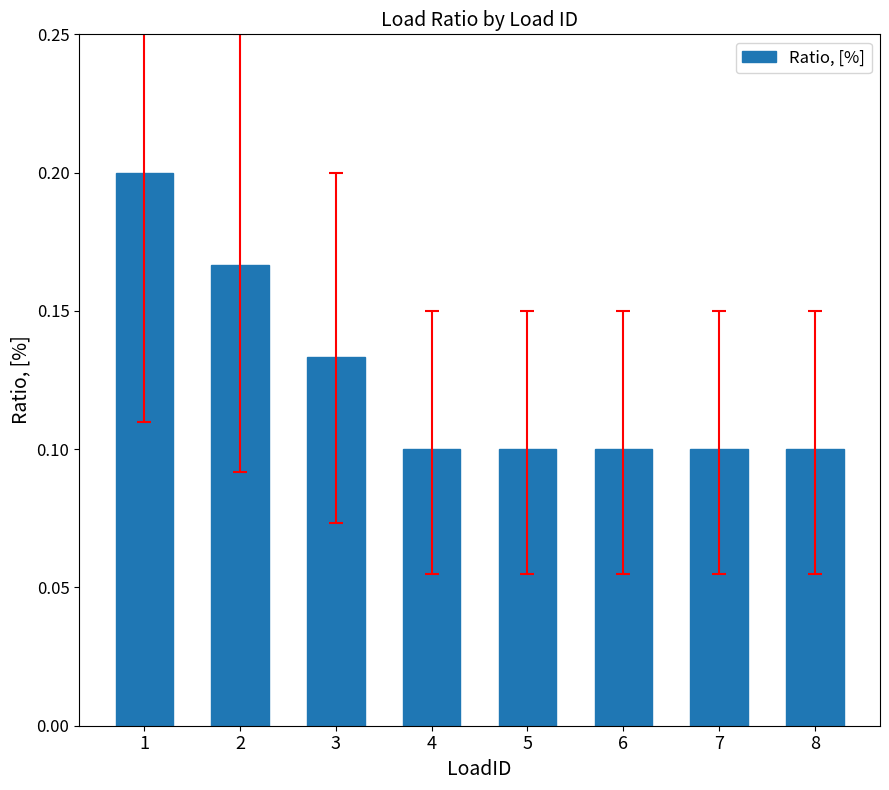

Is it true that the value at 6 is 0.1?

True